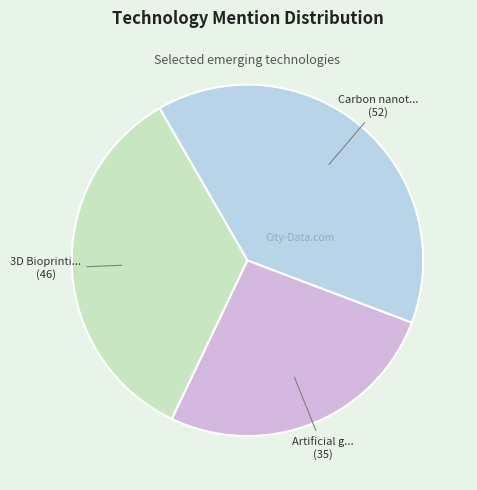

Is there a majority slice in this chart?

No